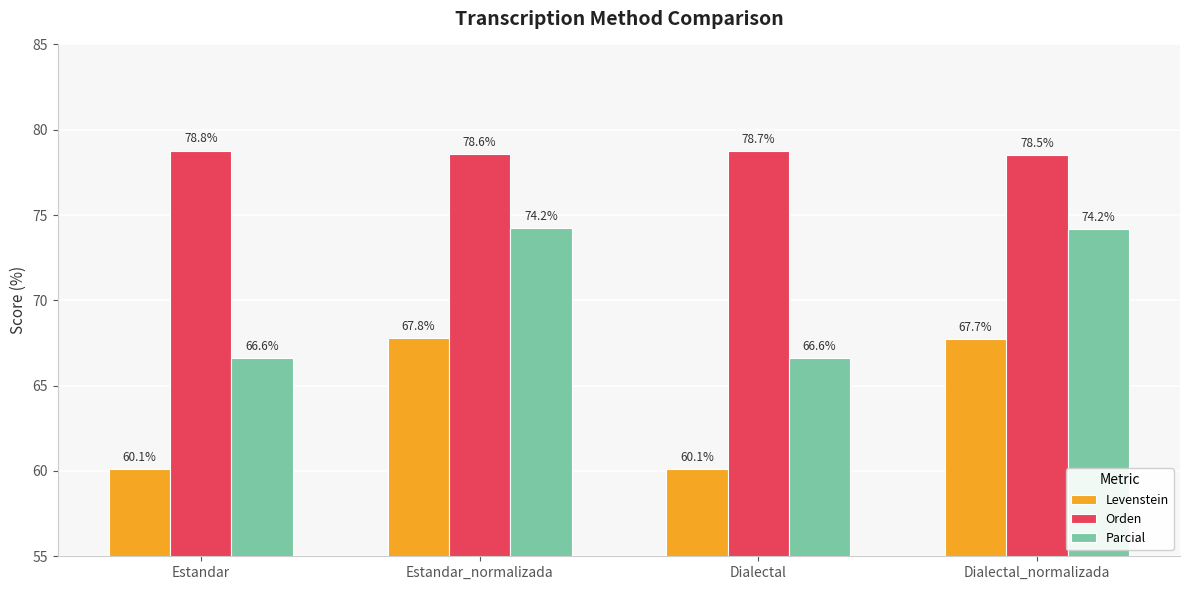

What is the total value across all series at Dialectal?

205.5